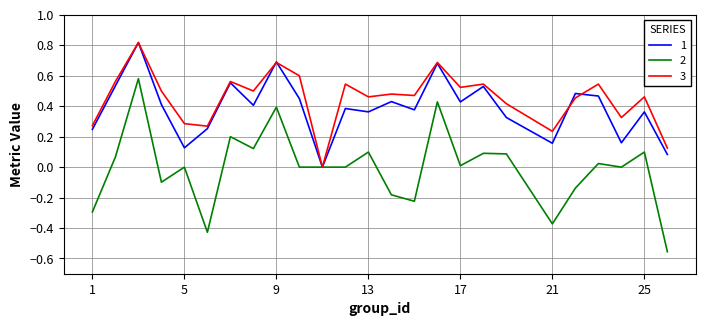

True or false: 3 has a value of 0.3 at 5.

True